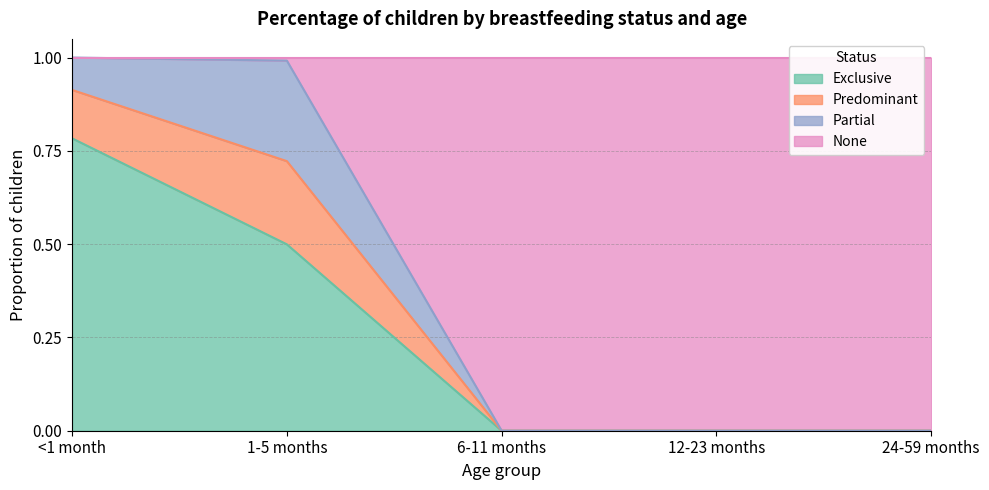

What is the total value across all series at 6-11 months?

1.0